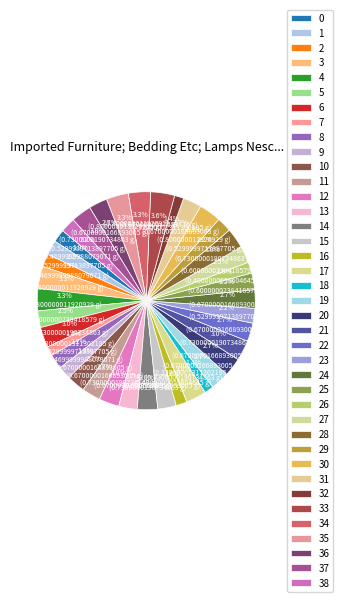

How many slices are in this pie chart?

39